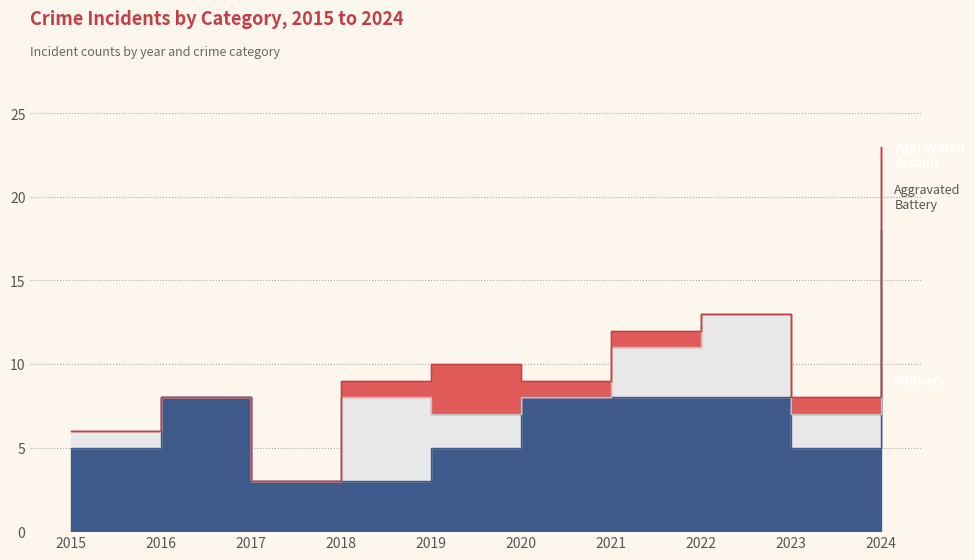

What is the spread (max minus min) of values at 2017?

3